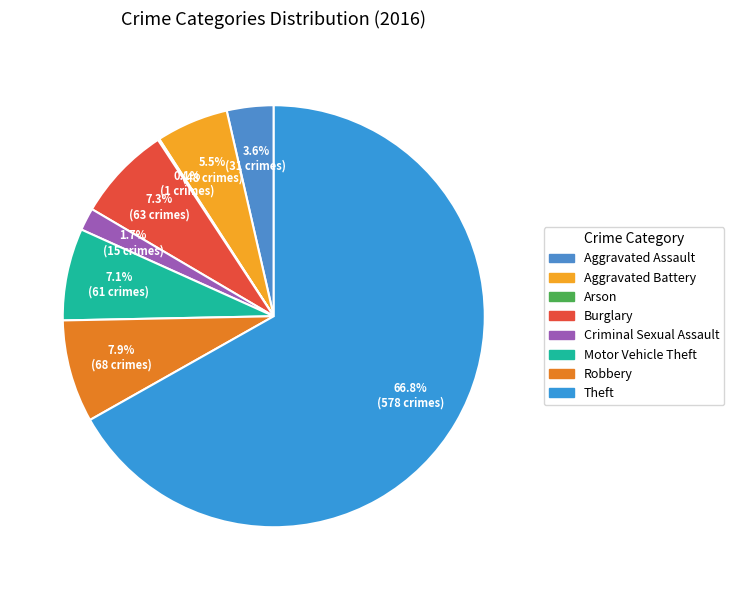

Approximately how many times larger is the value at Aggravated Battery compared to Burglary?

0.8